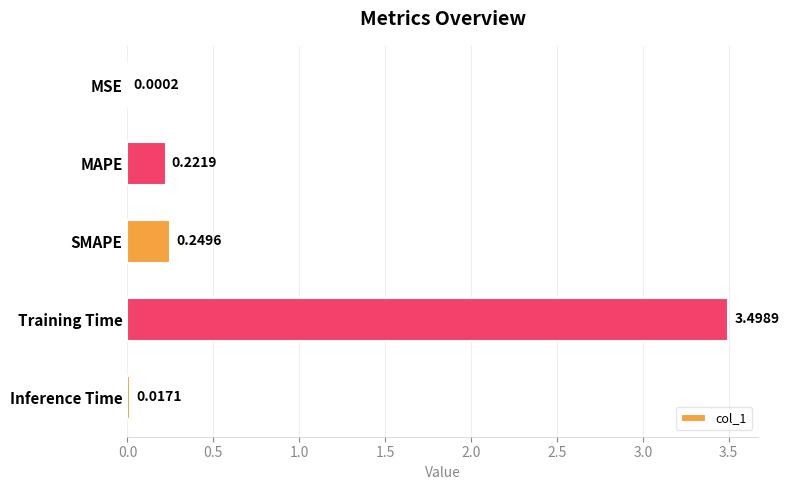

Are the bars grouped side by side (vs. stacked)?

No